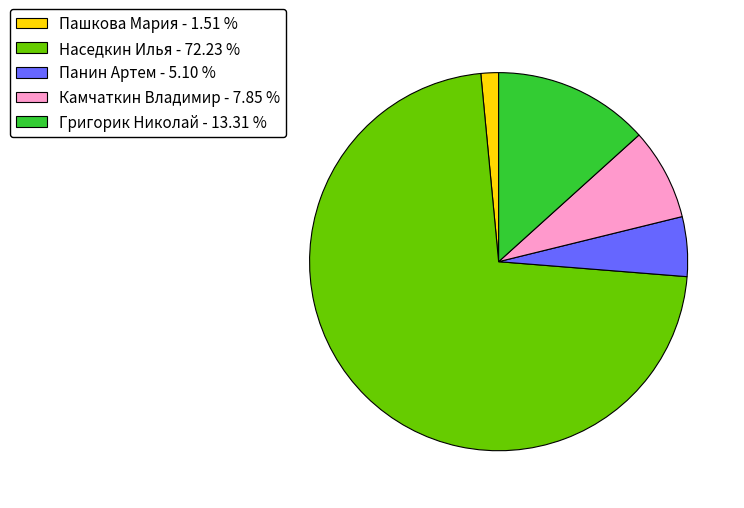

How many segments does this pie chart have?

5